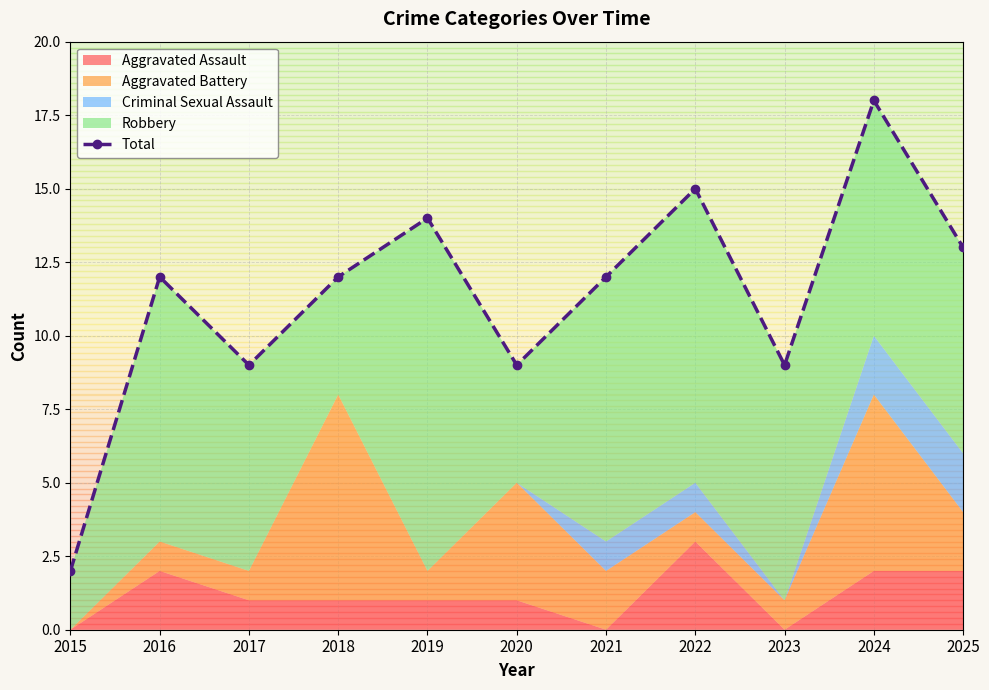

List the labels in order of value, smallest first.

2015, 2017, 2020, 2023, 2016, 2018, 2021, 2025, 2019, 2022, 2024